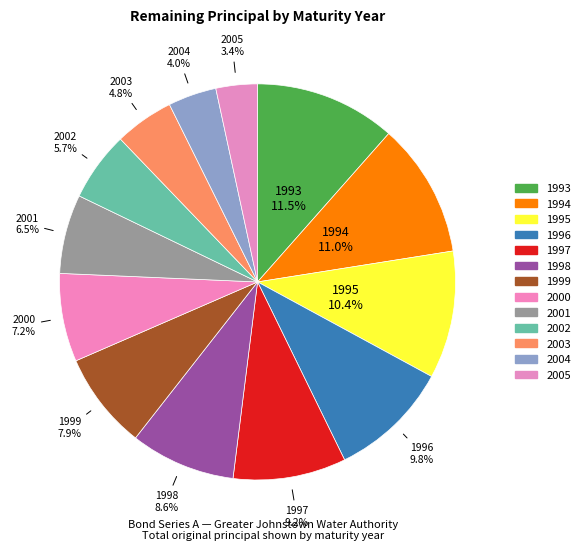

How many slices are in this pie chart?

13